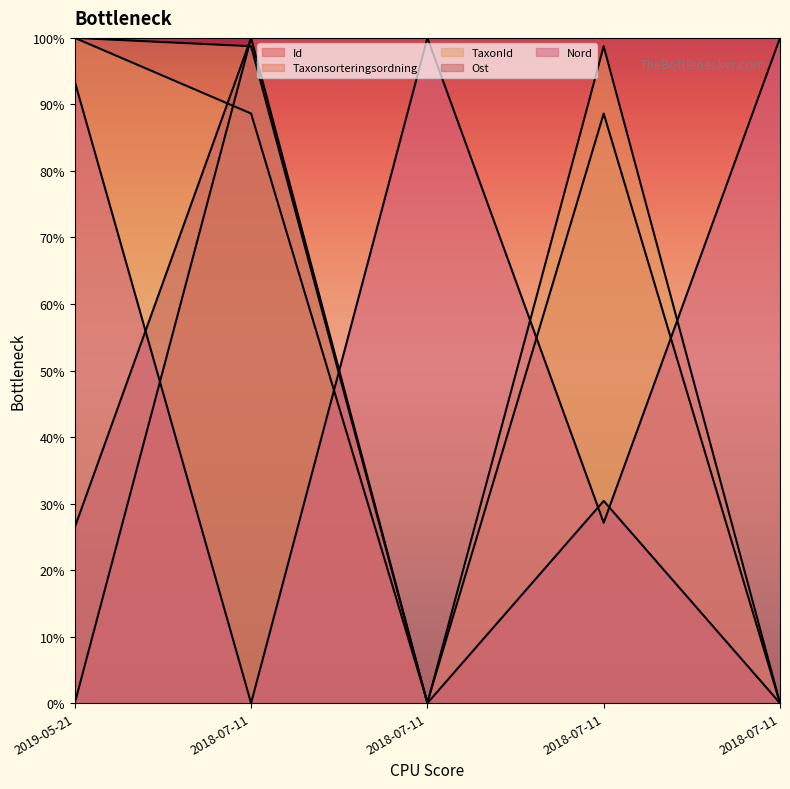

The value of Taxonsorteringsordning at 2018-07-11 is 0.2. True or false?

False